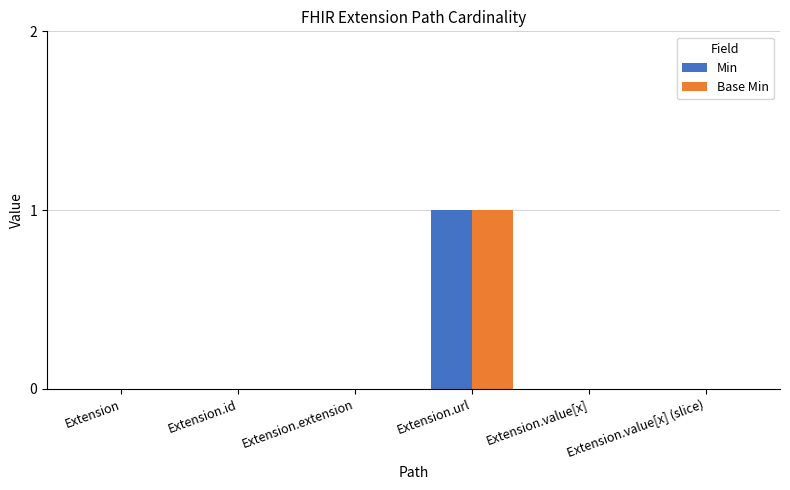

Is it true that Base Min equals 1 at Extension.url?

True